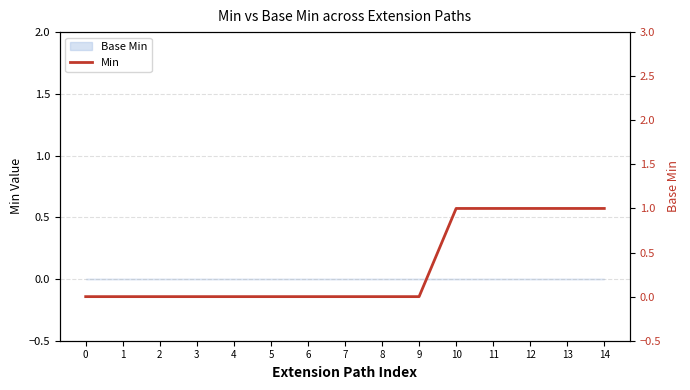

True or false: the data has more than 1 interior local peaks.

False